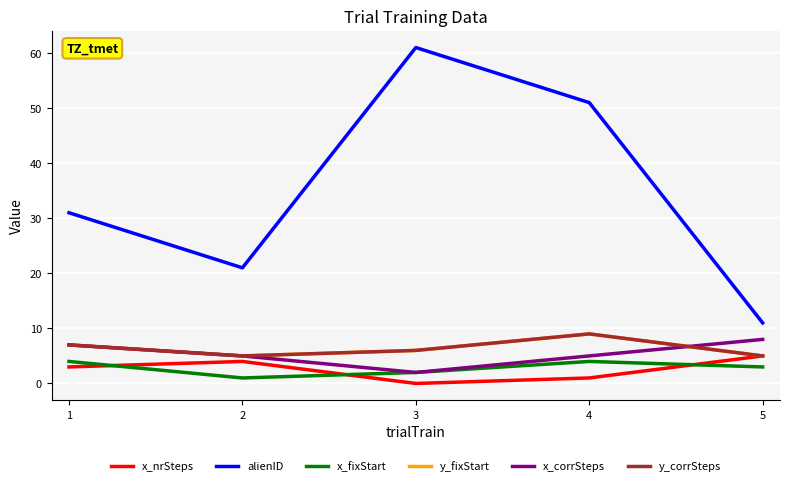

True or false: alienID has a value of 13 at 2.

False